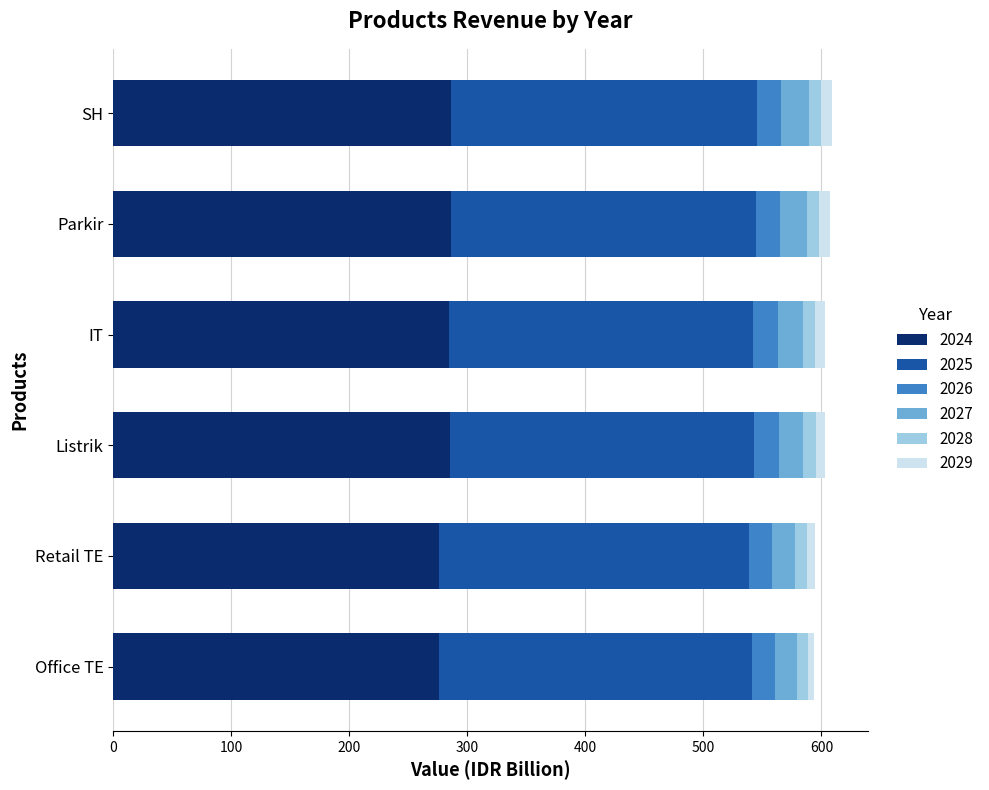

What are all the series names shown in the legend?

2024, 2025, 2026, 2027, 2028, 2029